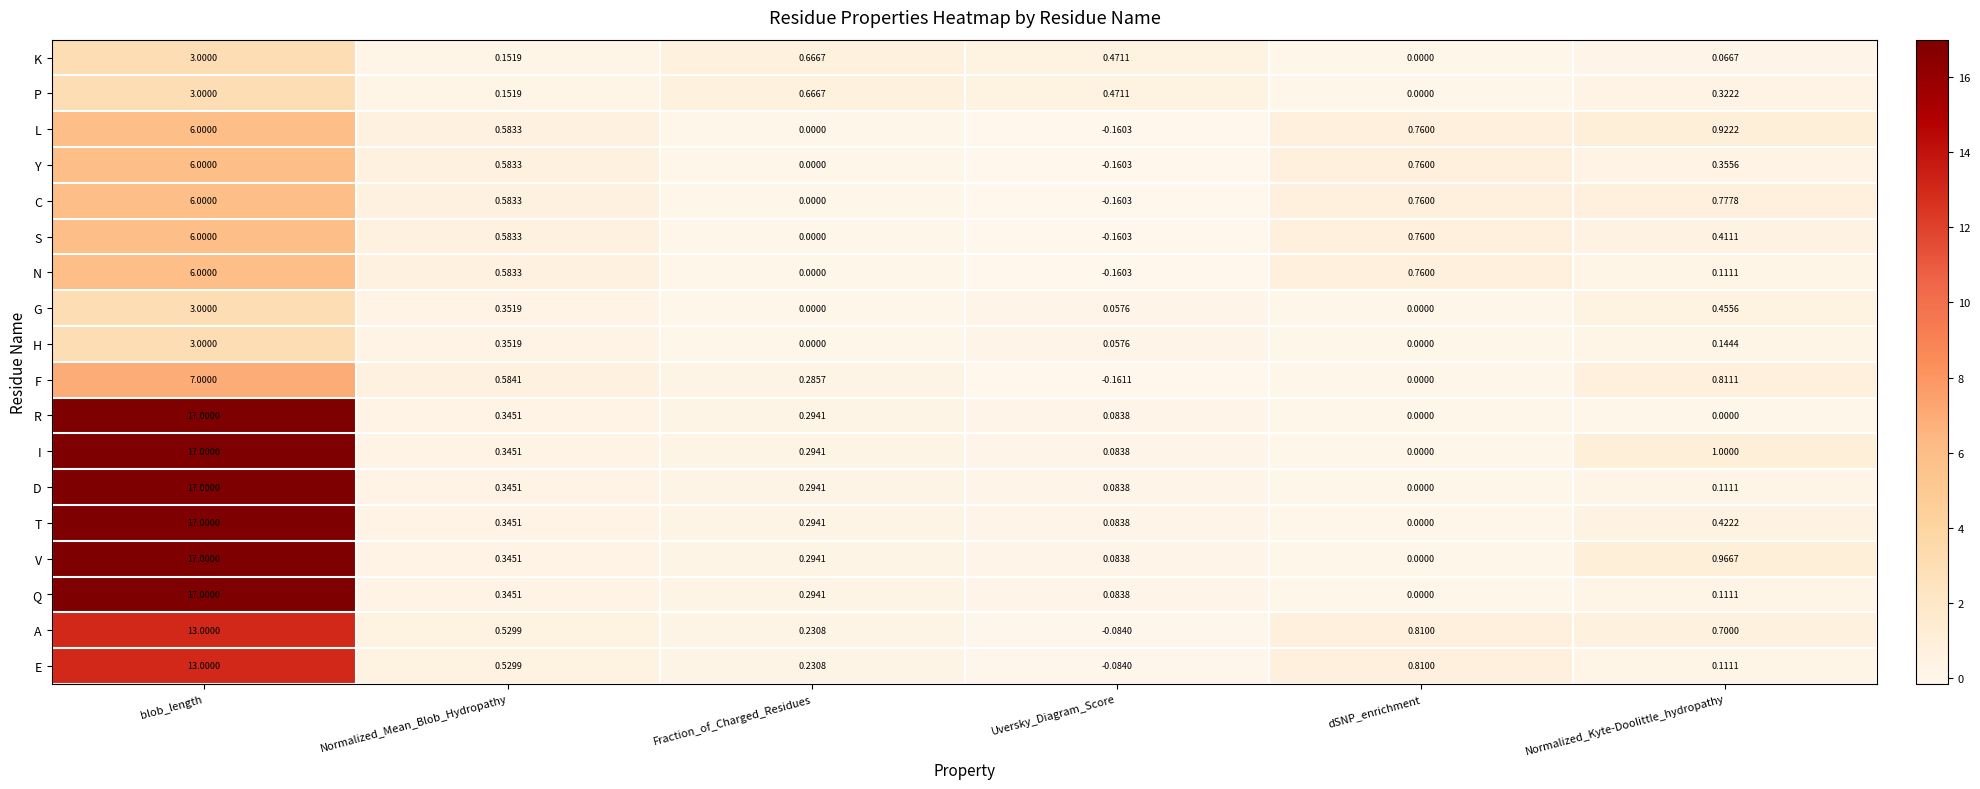

At which label is F closest to 3?

Normalized_Kyte-Doolittle_hydropathy